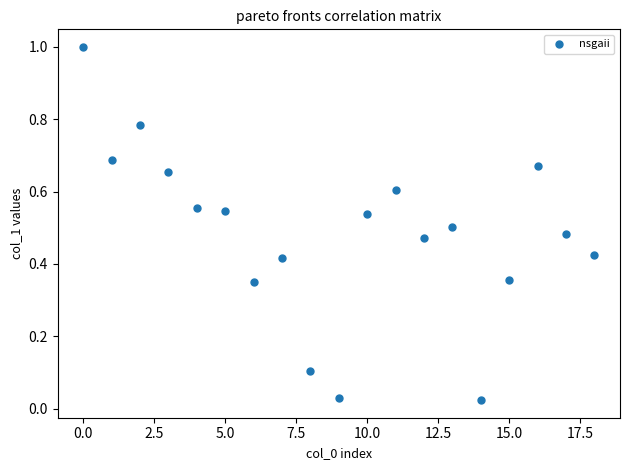

Count the number of points in this scatter plot.

19